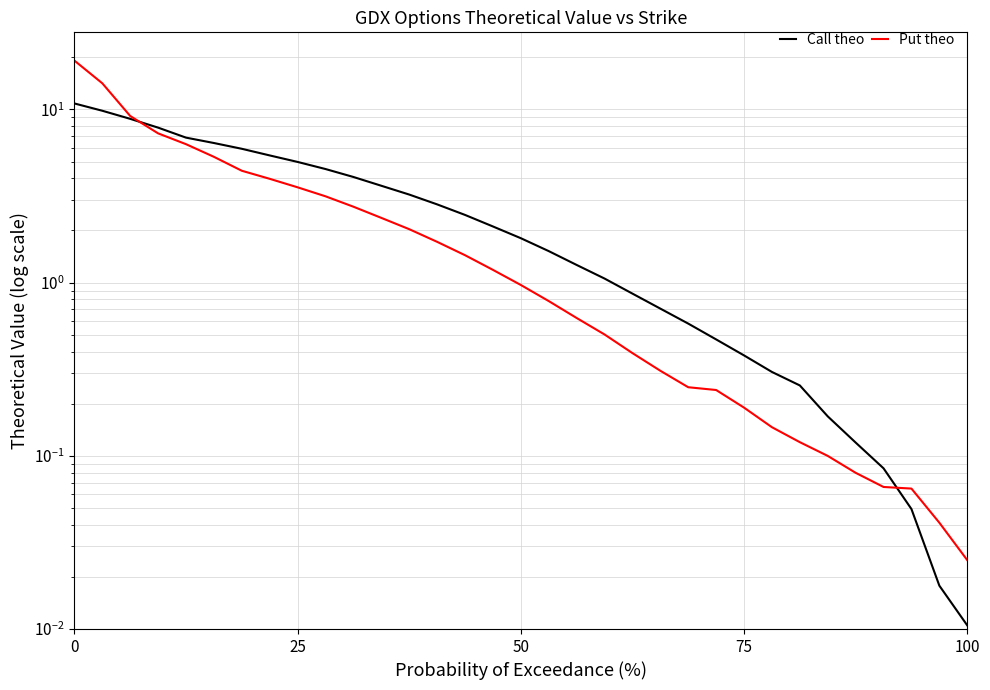

Which category has the lowest value in the Call theo series?

100